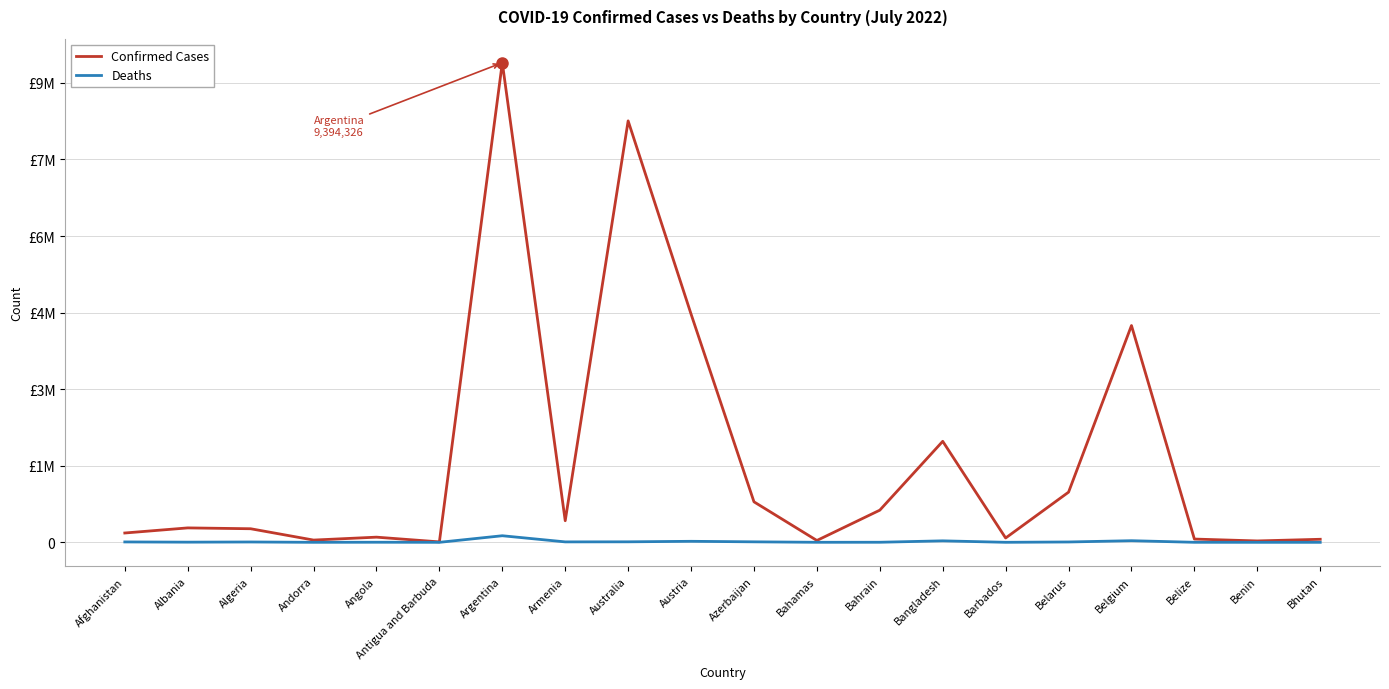

True or false: Deaths and Confirmed Cases cross at least once.

False